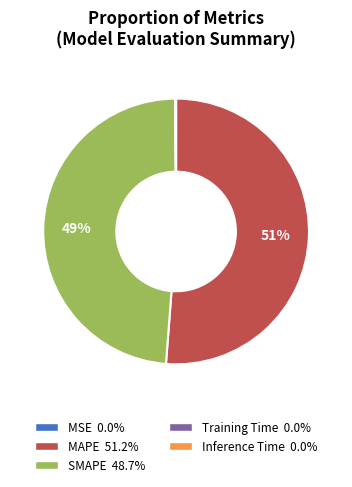

Is there a majority slice in this chart?

Yes